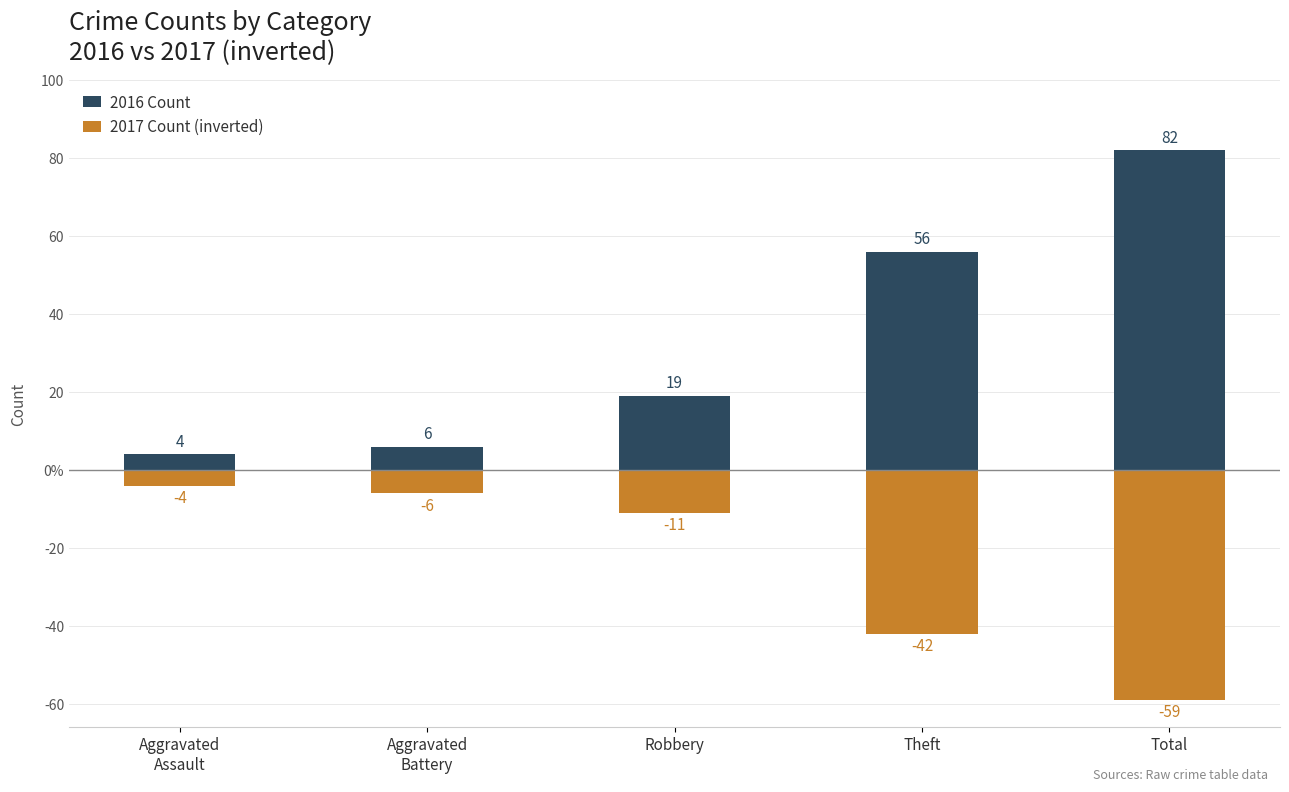

What is the maximum value shown in the chart?

82